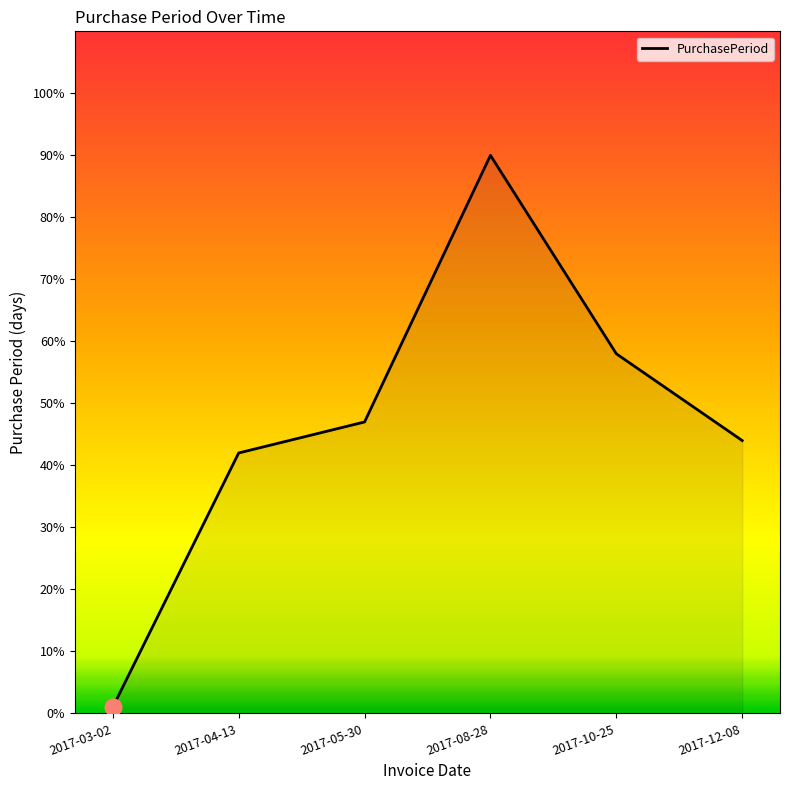

What is the ratio of the value at 2017-04-13 to the value at 2017-12-08?

1.0